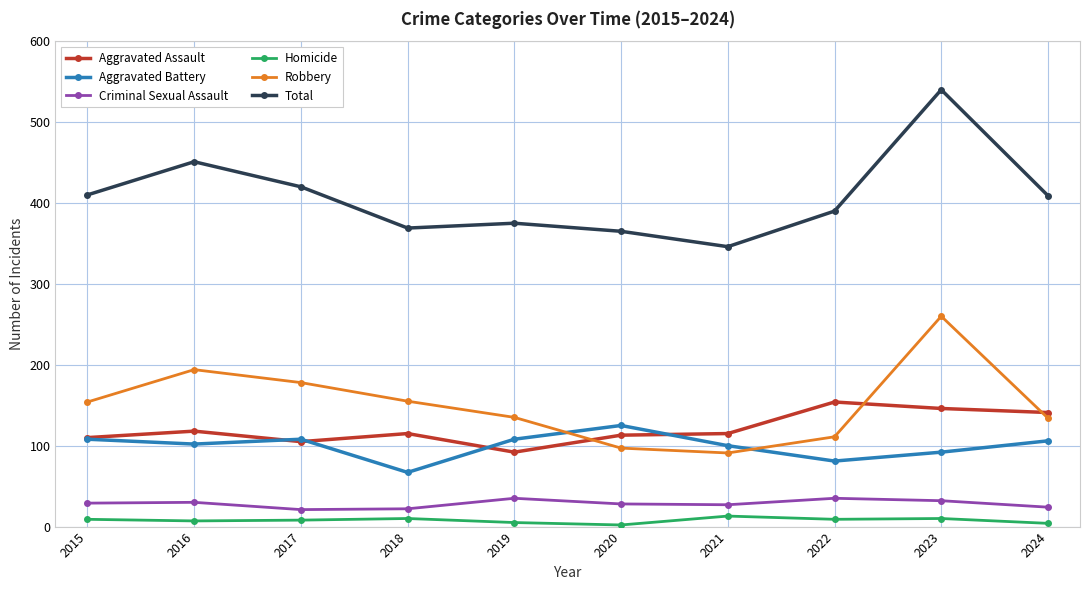

Where is the first local maximum for Aggravated Battery?

2017